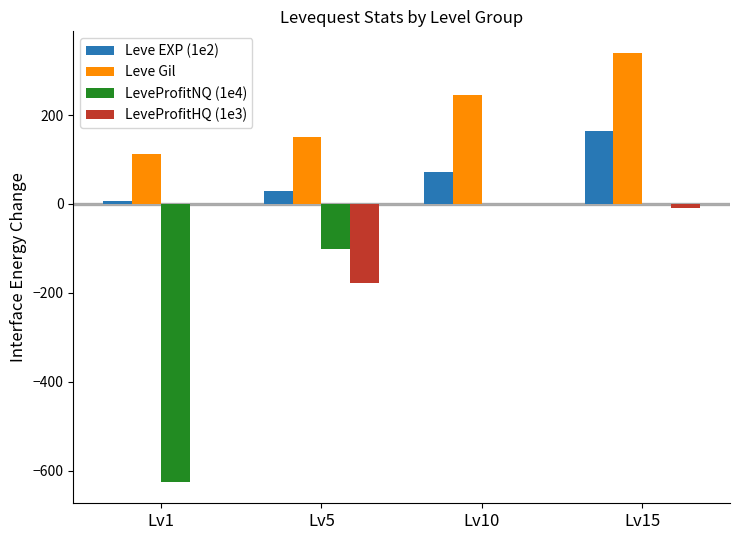

What is the sum of all Leve EXP (1e2) values?

270.5